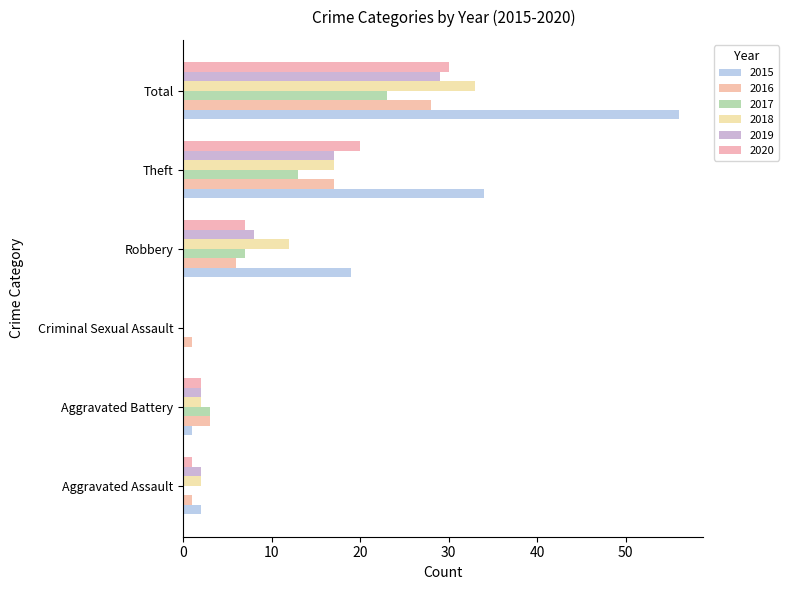

Rank the categories by 2017 value from lowest to highest.

Aggravated Assault, Criminal Sexual Assault, Aggravated Battery, Robbery, Theft, Total